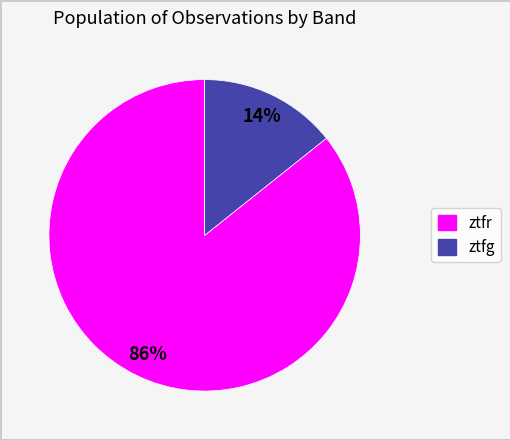

Count the number of slices in the pie.

2